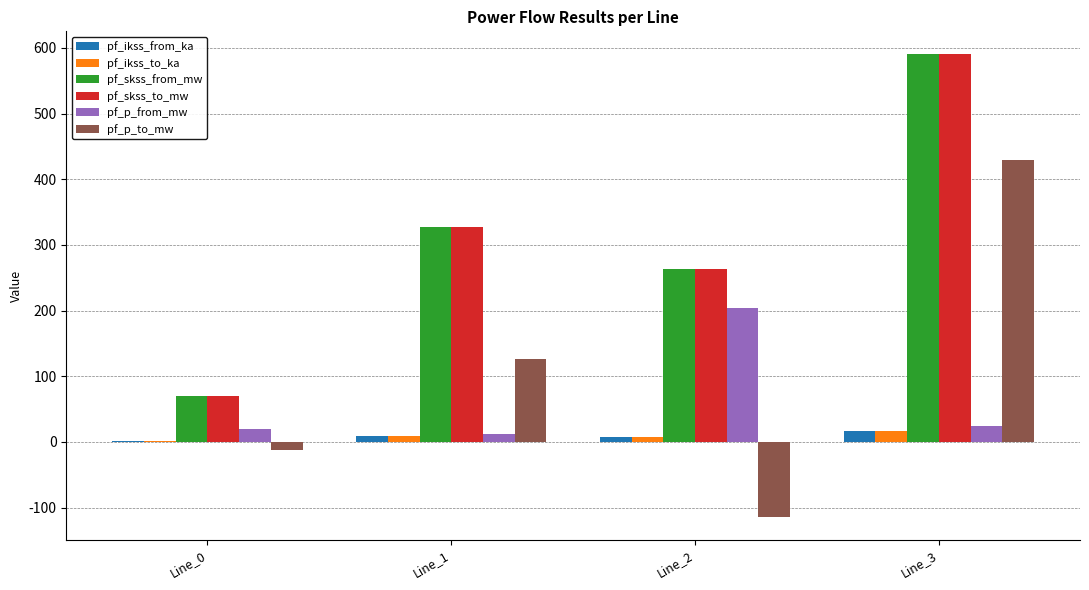

At which category is the sum across all series the highest?

Line_3